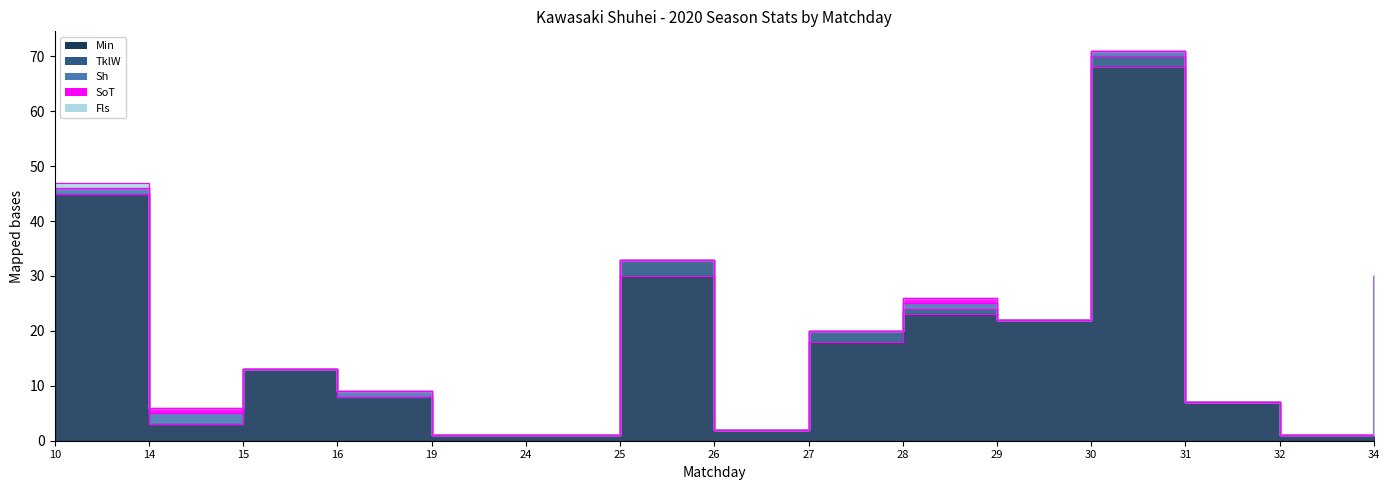

True or false: Fls and TklW intersect in this chart.

False